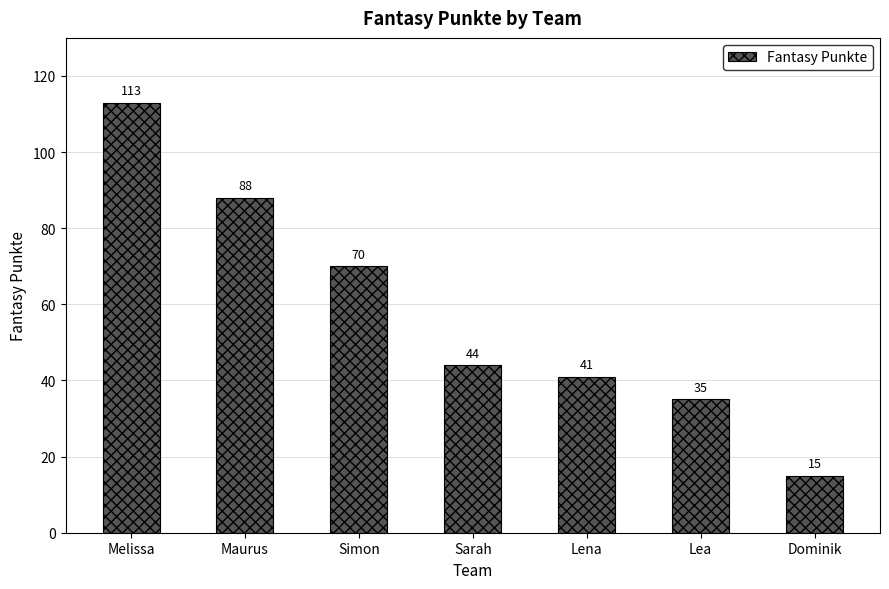

What position from the left is Dominik?

7